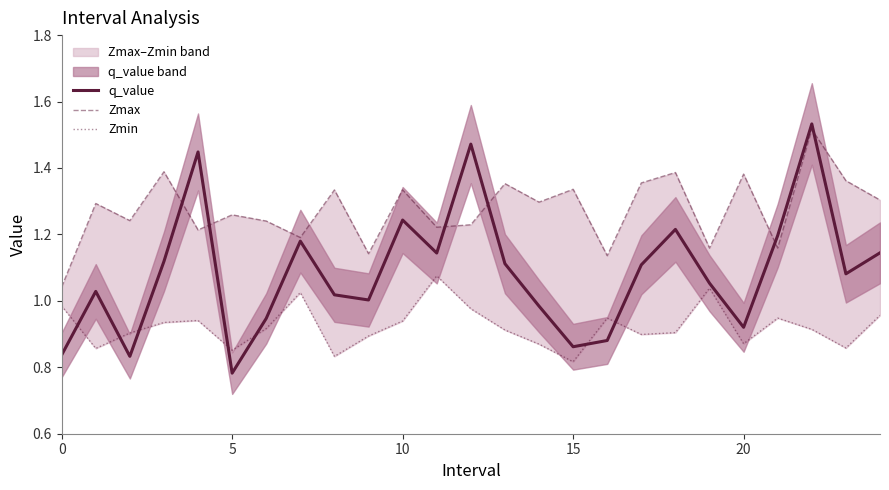

At how many categories does at least one series exceed 1?

25